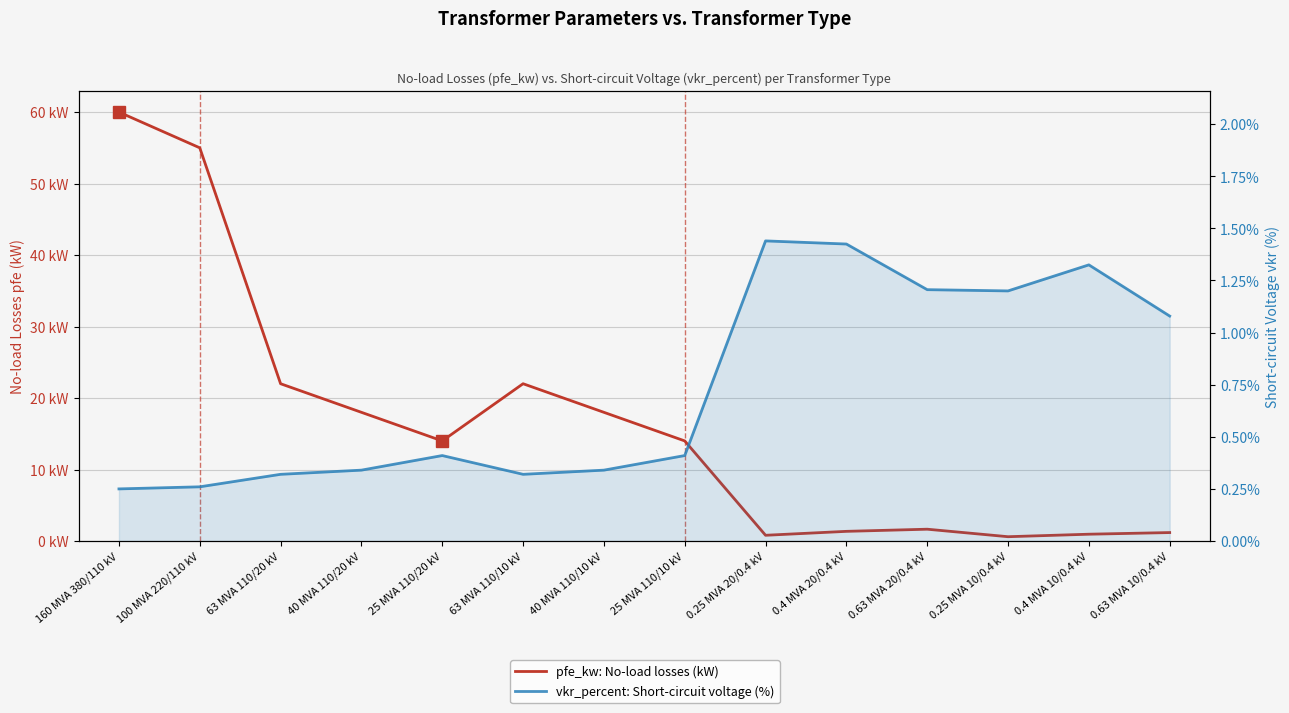

What is the label of the 7th point from the right?

25 MVA 110/10 kV